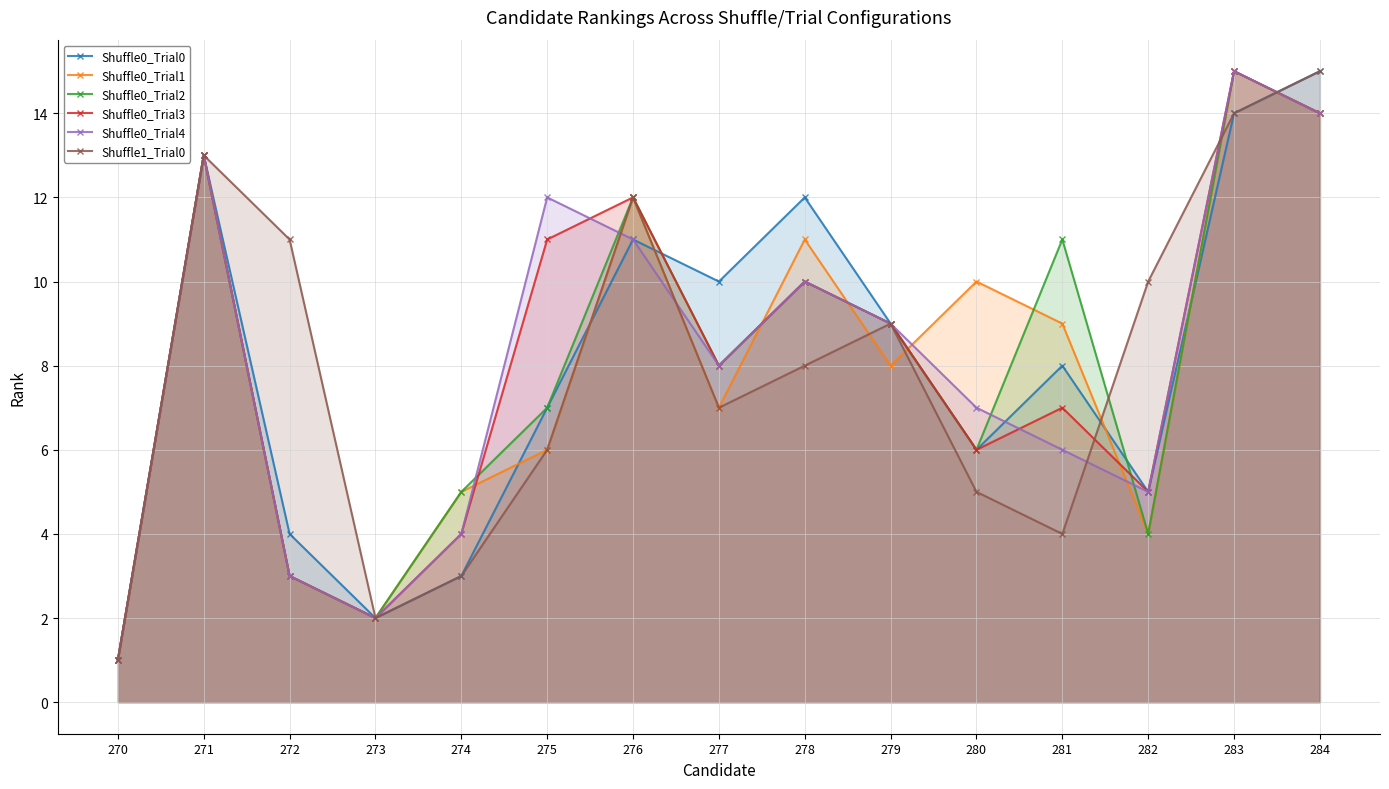

Reading left to right, what are all the values shown in this chart?

Shuffle0_Trial0: 270=1	271=13	272=4	273=2	274=3	275=7	276=11	277=10	278=12	279=9	280=6	281=8	282=5	283=14	284=15
Shuffle0_Trial1: 270=1	271=13	272=3	273=2	274=5	275=6	276=12	277=7	278=11	279=8	280=10	281=9	282=4	283=15	284=14
Shuffle0_Trial2: 270=1	271=13	272=3	273=2	274=5	275=7	276=12	277=8	278=10	279=9	280=6	281=11	282=4	283=15	284=14
Shuffle0_Trial3: 270=1	271=13	272=3	273=2	274=4	275=11	276=12	277=8	278=10	279=9	280=6	281=7	282=5	283=15	284=14
Shuffle0_Trial4: 270=1	271=13	272=3	273=2	274=4	275=12	276=11	277=8	278=10	279=9	280=7	281=6	282=5	283=15	284=14
Shuffle1_Trial0: 270=1	271=13	272=11	273=2	274=3	275=6	276=12	277=7	278=8	279=9	280=5	281=4	282=10	283=14	284=15